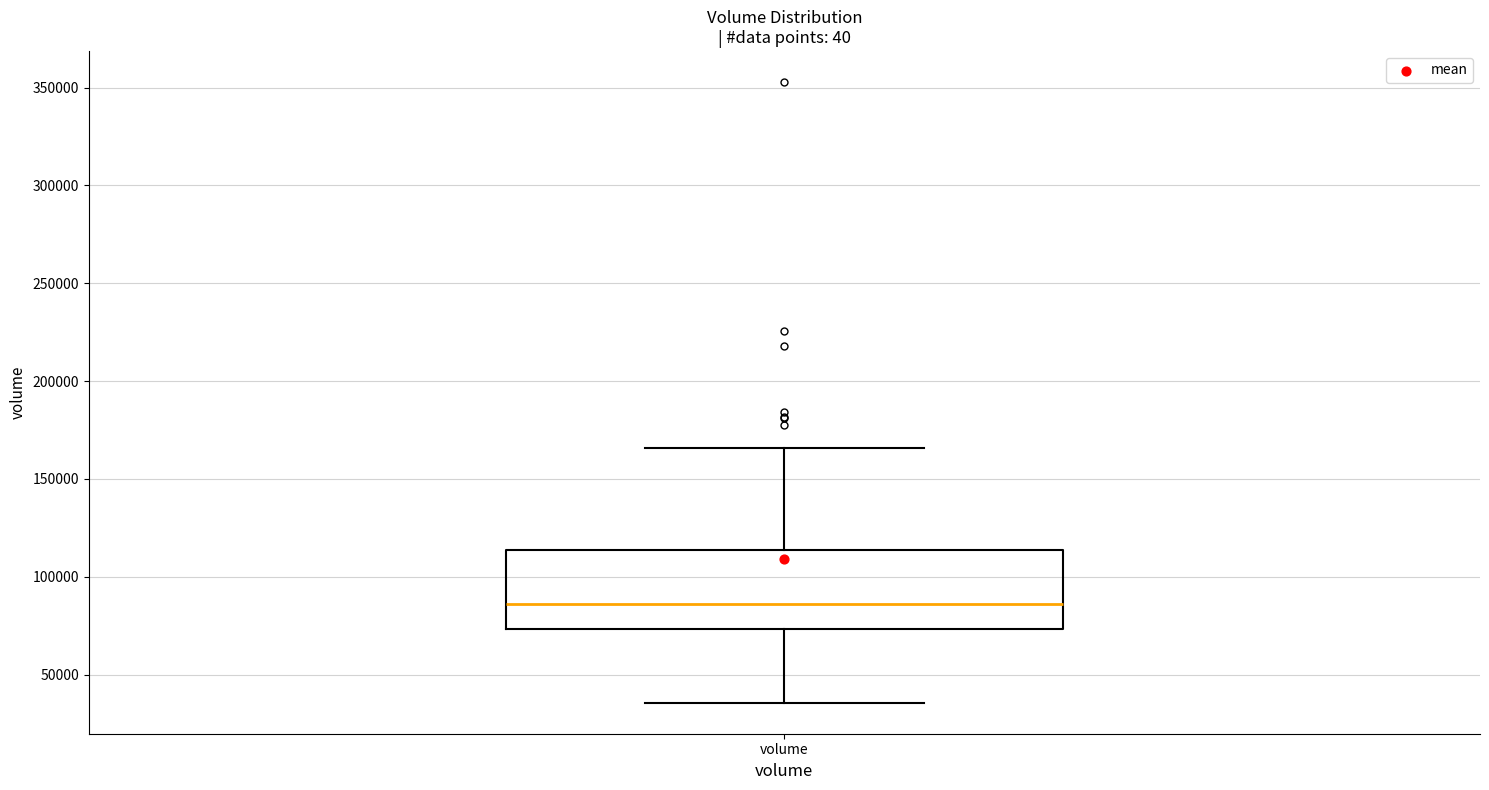

Where does the median line of the box for volume sit on the y-axis? The values are not printed on the chart, so give them approximately, as read against the axis.

85000